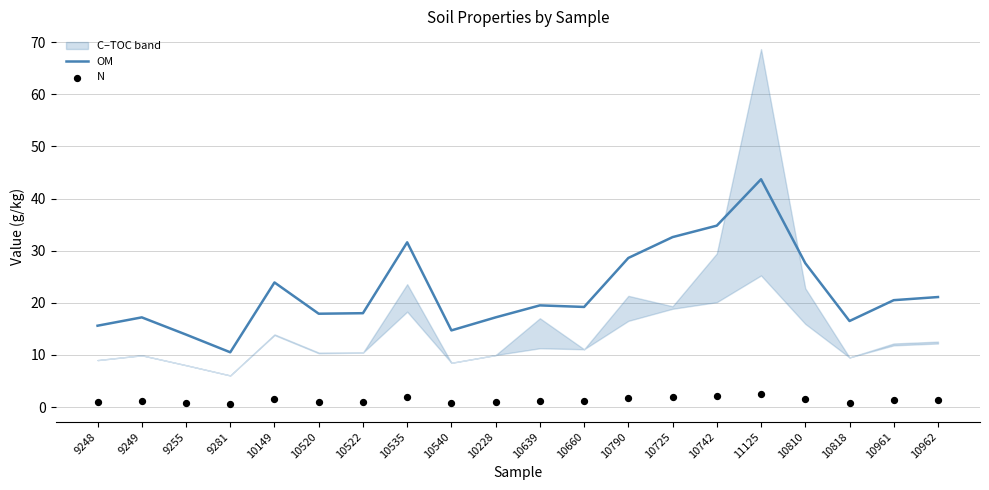

Which series has the largest Y range (max minus min)?

OM